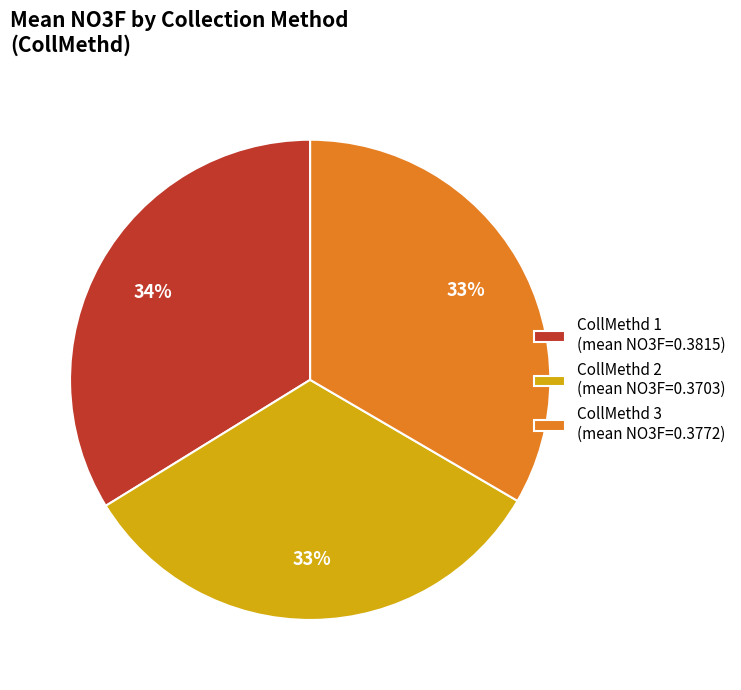

Combined, do CollMethd 1 (mean NO3F=0.3815) and CollMethd 2 (mean NO3F=0.3703) account for over 50%?

Yes